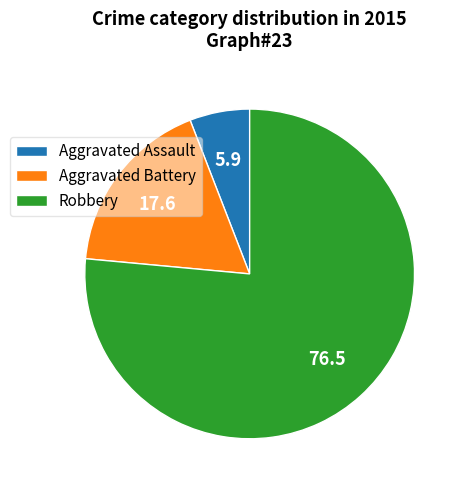

Rank the categories by value from lowest to highest.

Aggravated Assault, Aggravated Battery, Robbery